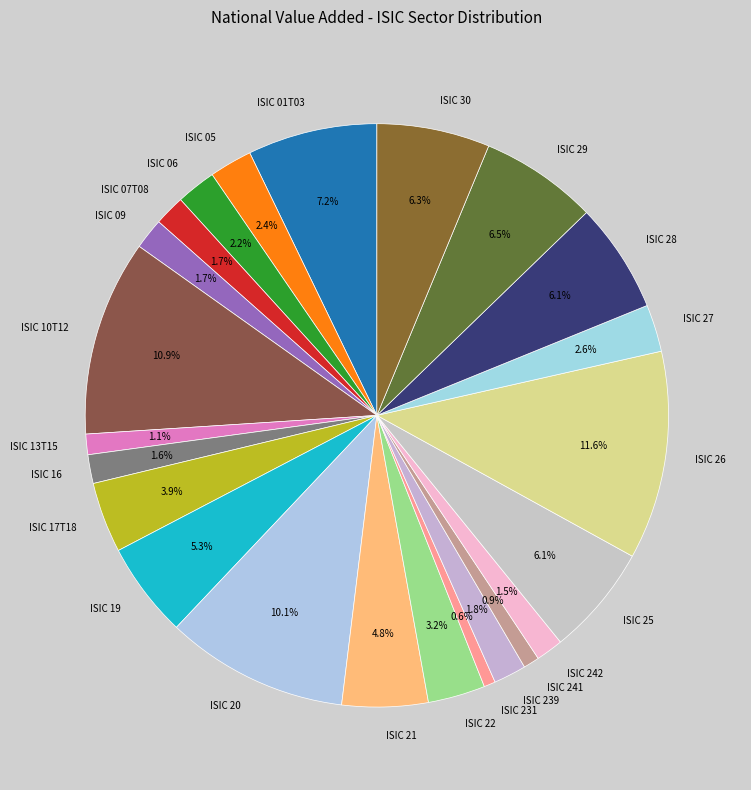

How many segments does this pie chart have?

23